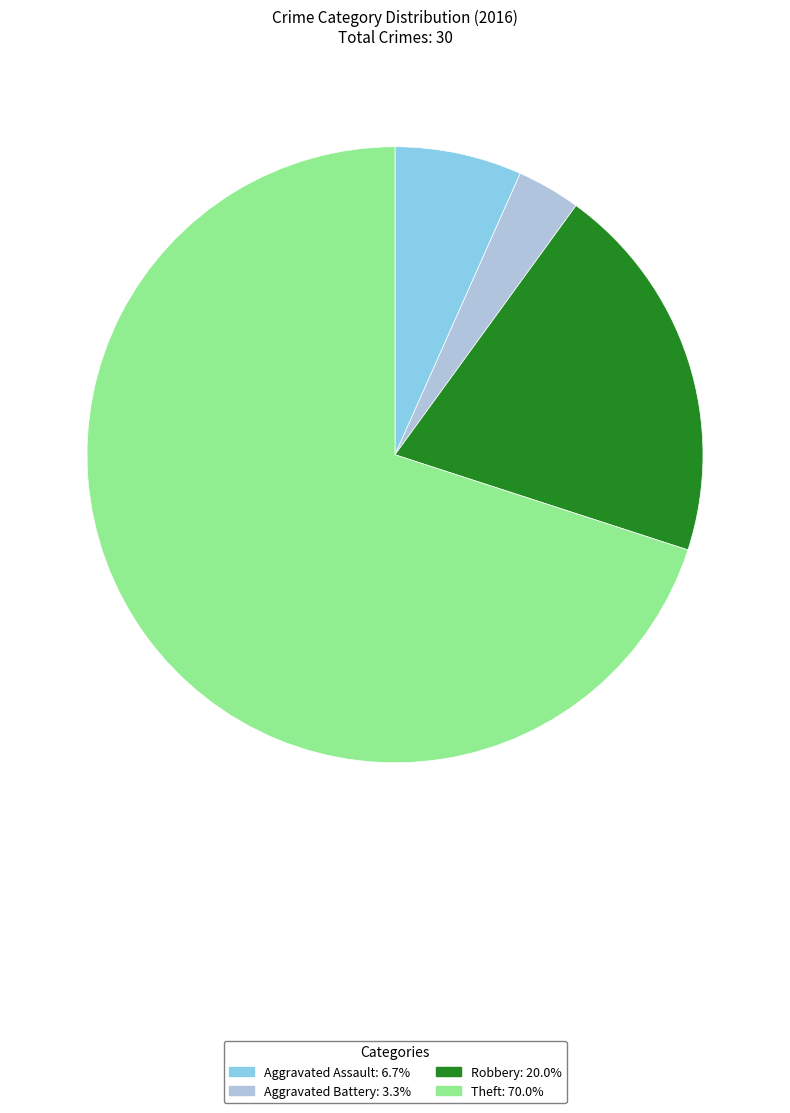

Rank the categories by value from highest to lowest.

Theft, Robbery, Aggravated Assault, Aggravated Battery